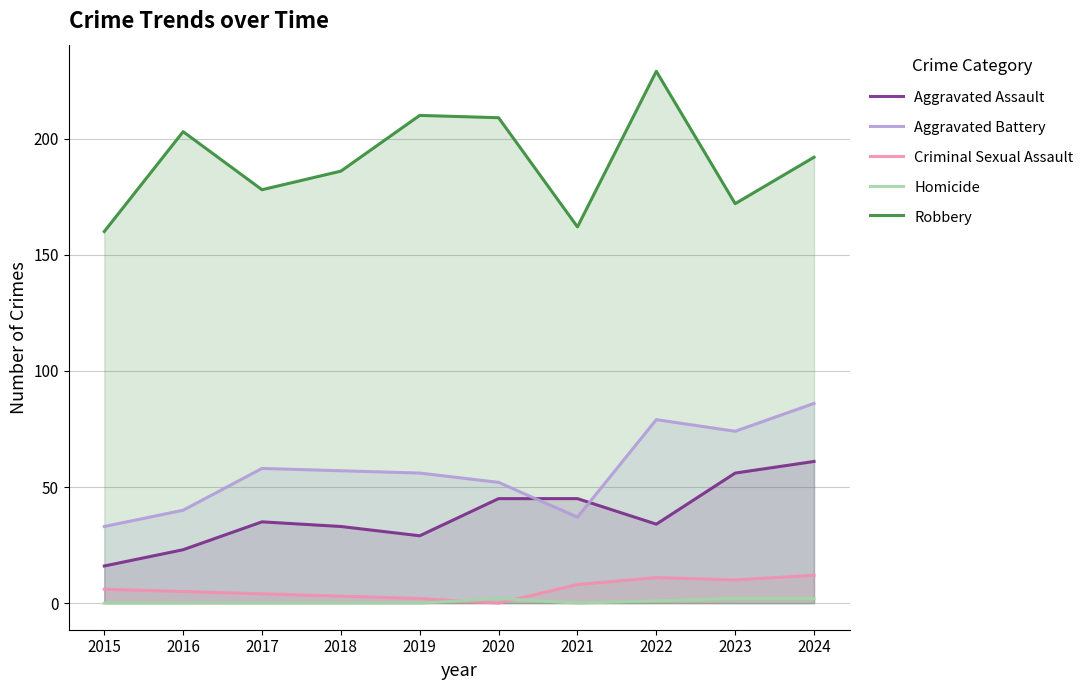

What are all the series names shown in the legend?

Aggravated Assault, Aggravated Battery, Criminal Sexual Assault, Homicide, Robbery